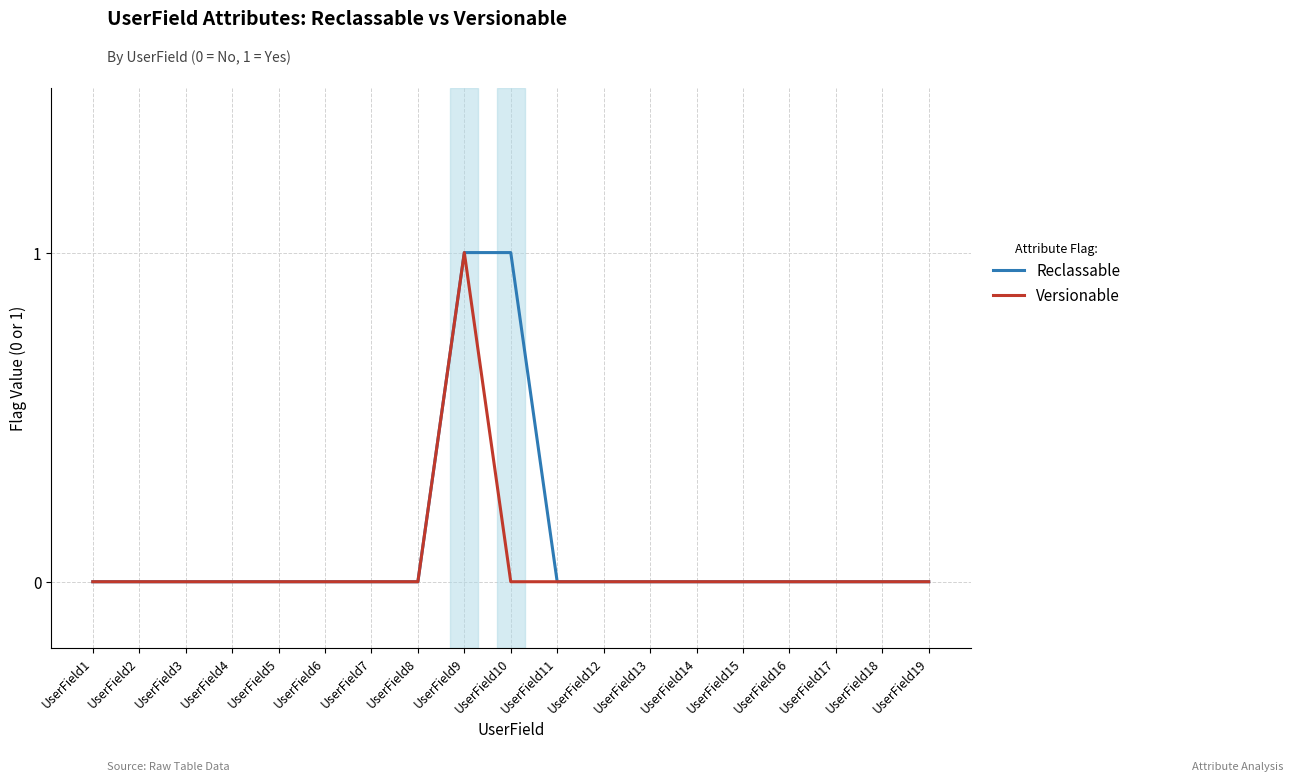

The value of Versionable at UserField1 is 1. True or false?

False